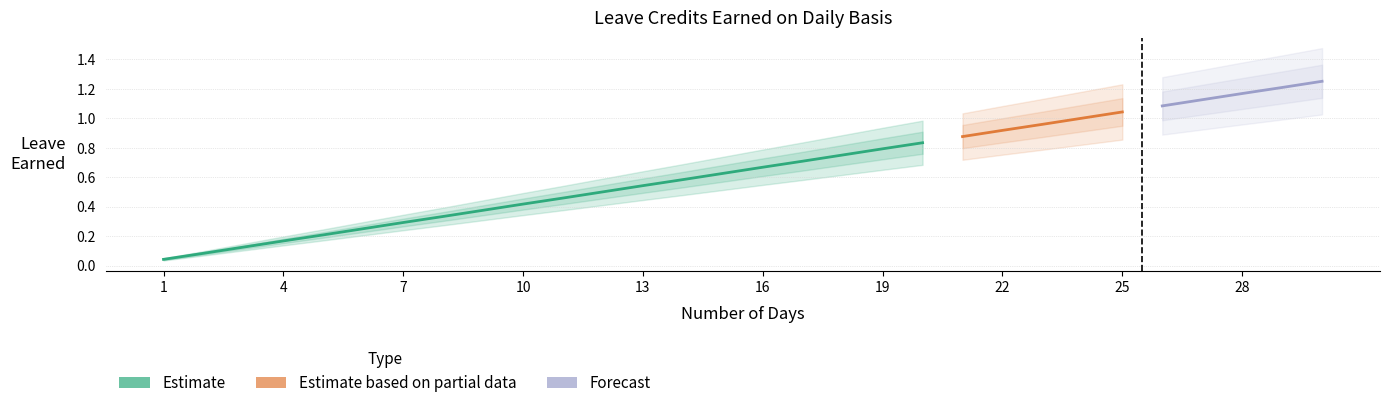

At how many categories does at least one series exceed 0?

30